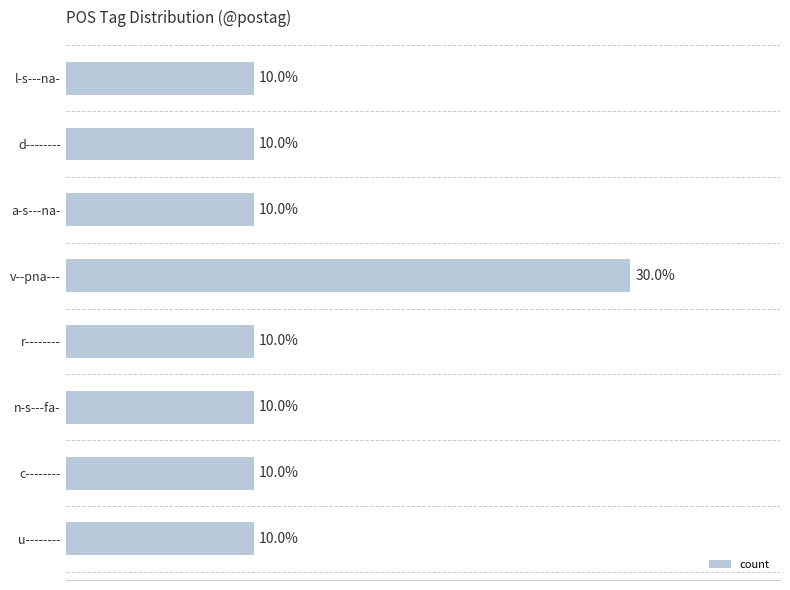

Does the chart contain any negative values?

No